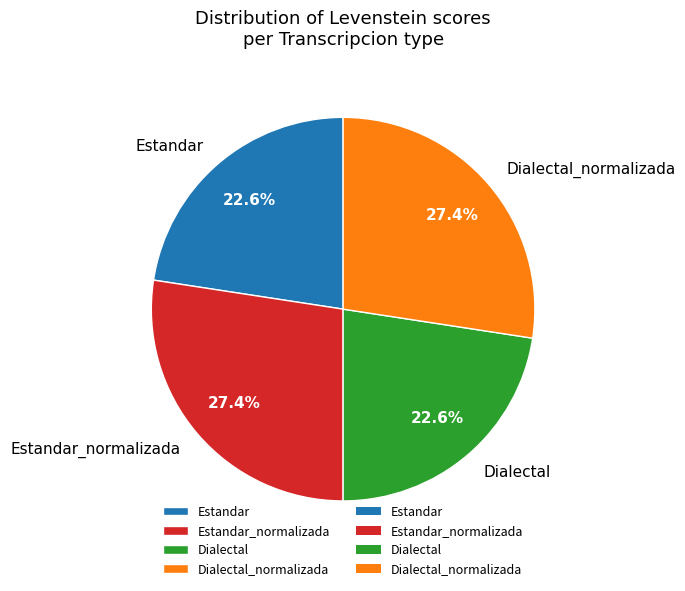

Is it true that Dialectal_normalizada is 40% of the pie?

False